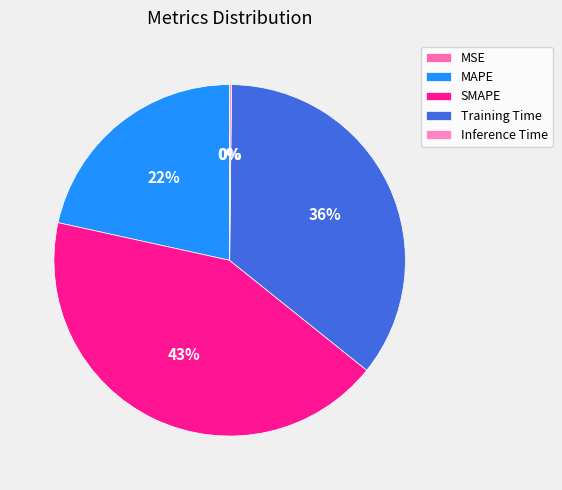

Count the number of slices in the pie.

5